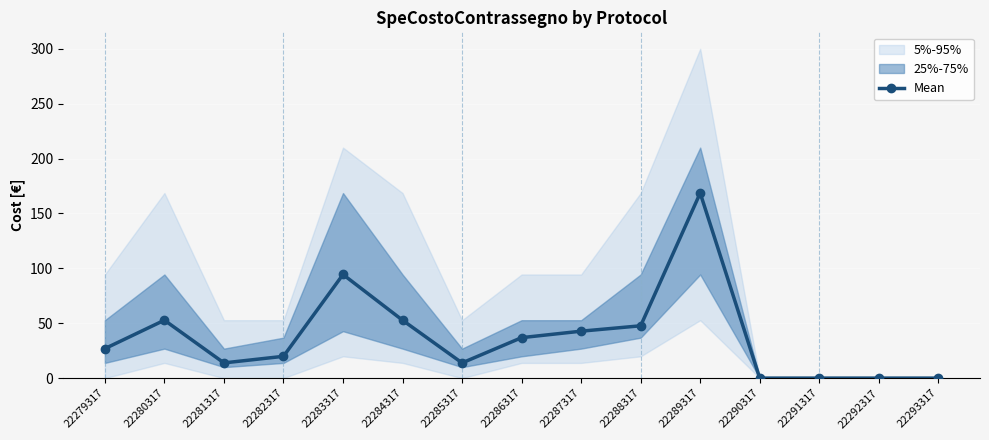

What is the difference between the maximum and minimum values?

168.6